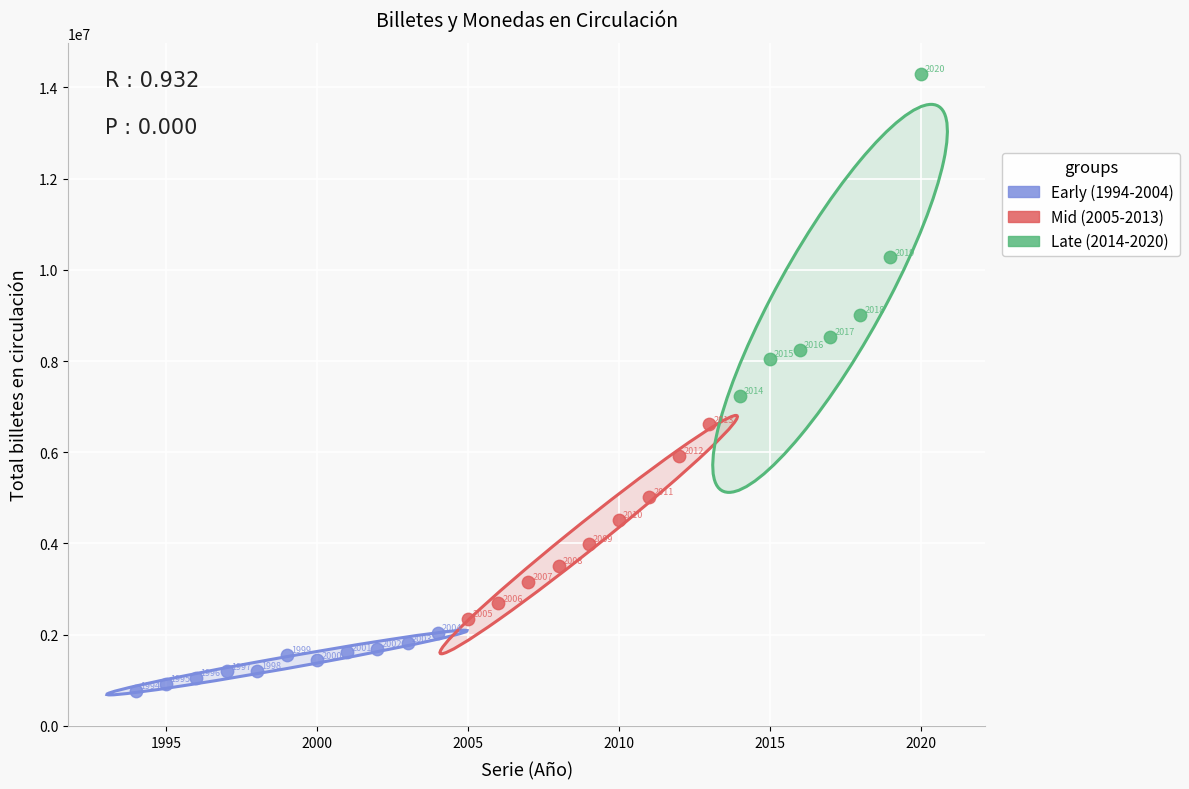

Which series has the widest spread of Y values?

Late (2014-2020)